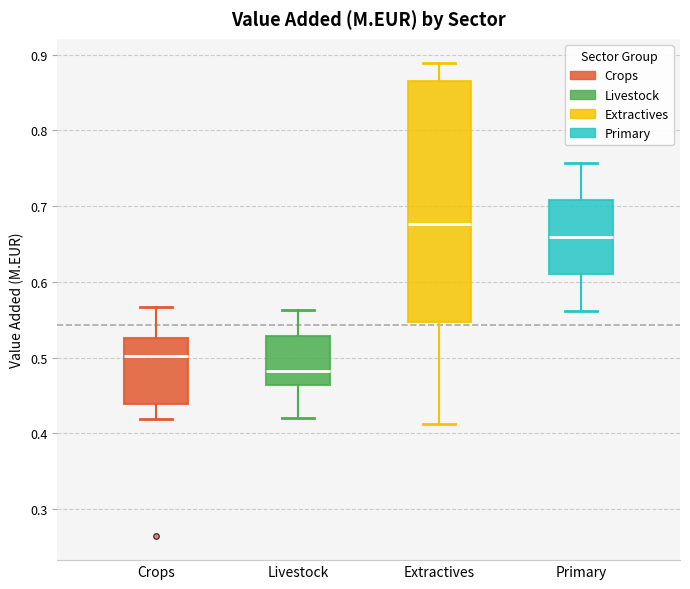

Reading left to right, transcribe this box plot: for each box, give where its median line is, the range the box spans, and where its two whiskers end, as read against the y-axis. The values are not printed on the chart, so give them approximately, as read against the axis.

Crops: median 0.50, box 0.44 to 0.53, whiskers 0.42 to 0.57
Livestock: median 0.48, box 0.46 to 0.53, whiskers 0.42 to 0.56
Extractives: median 0.68, box 0.55 to 0.86, whiskers 0.41 to 0.89
Primary: median 0.66, box 0.61 to 0.71, whiskers 0.56 to 0.76